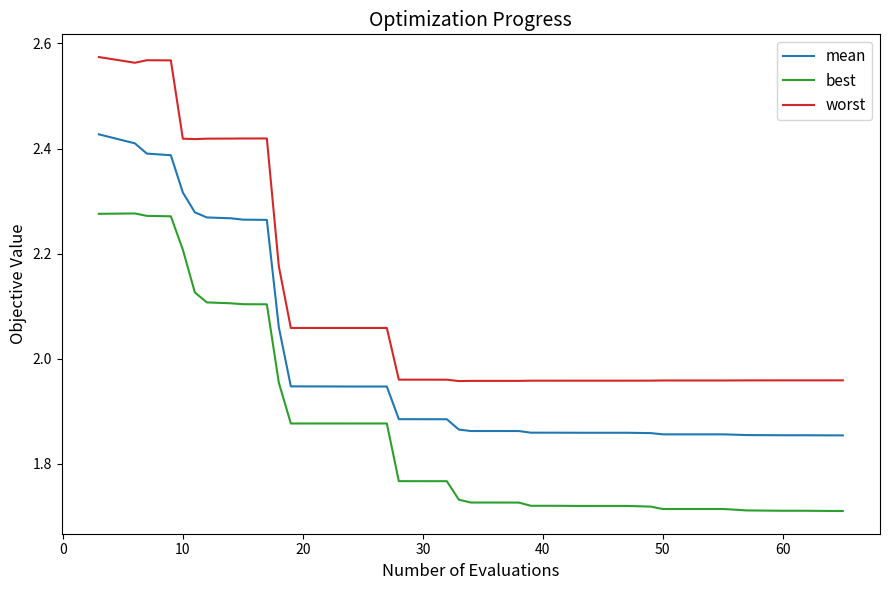

Which series has the largest range (max minus min)?

worst